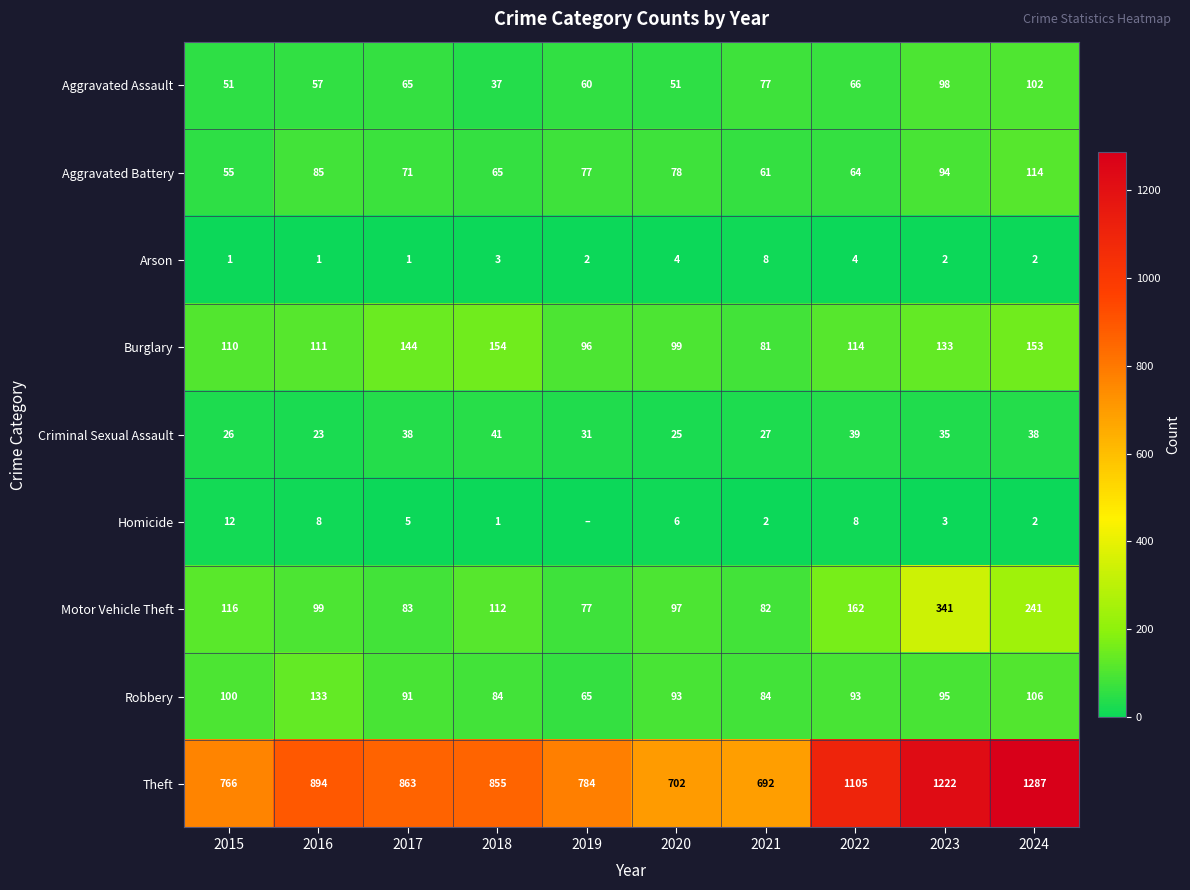

Rank the series at 2021 from lowest to highest value.

Homicide, Arson, Criminal Sexual Assault, Aggravated Battery, Aggravated Assault, Burglary, Motor Vehicle Theft, Robbery, Theft